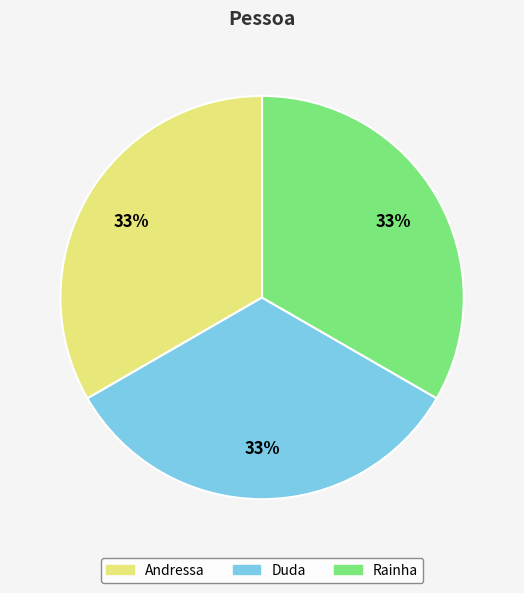

To the nearest percent, what is the average slice percentage?

33%